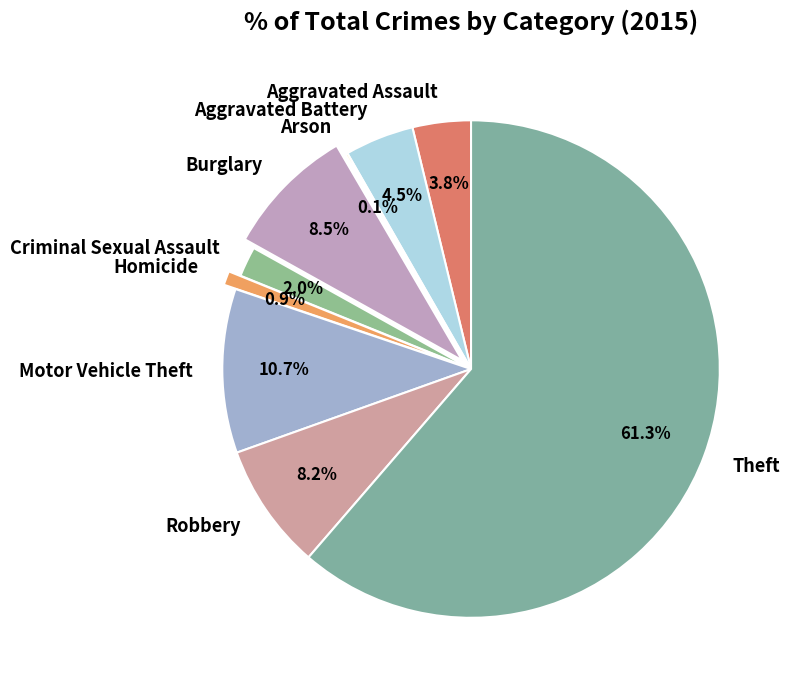

To the nearest percent, what portion does Motor Vehicle Theft represent?

11%